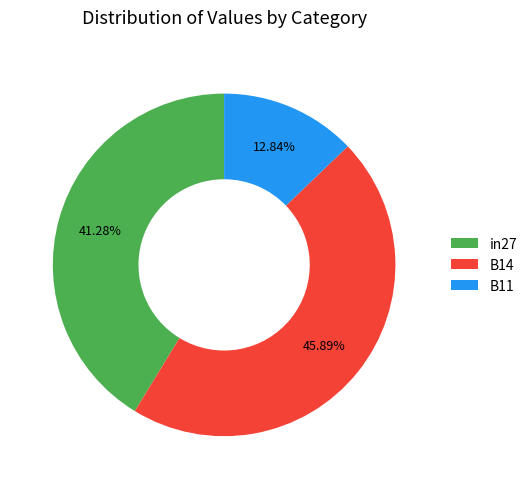

How many slices are in this pie chart?

3